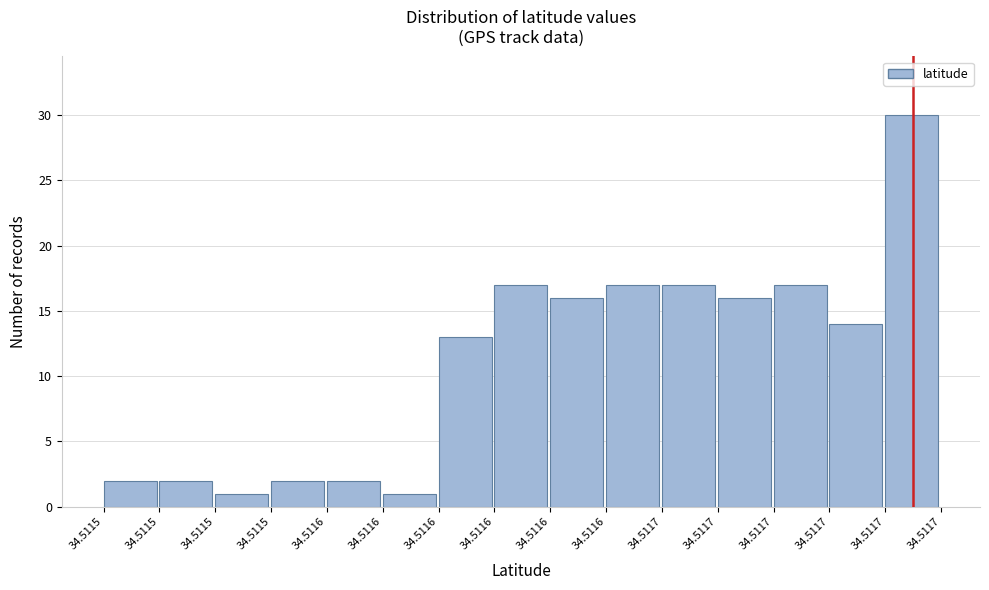

Does the chart contain any negative values?

No